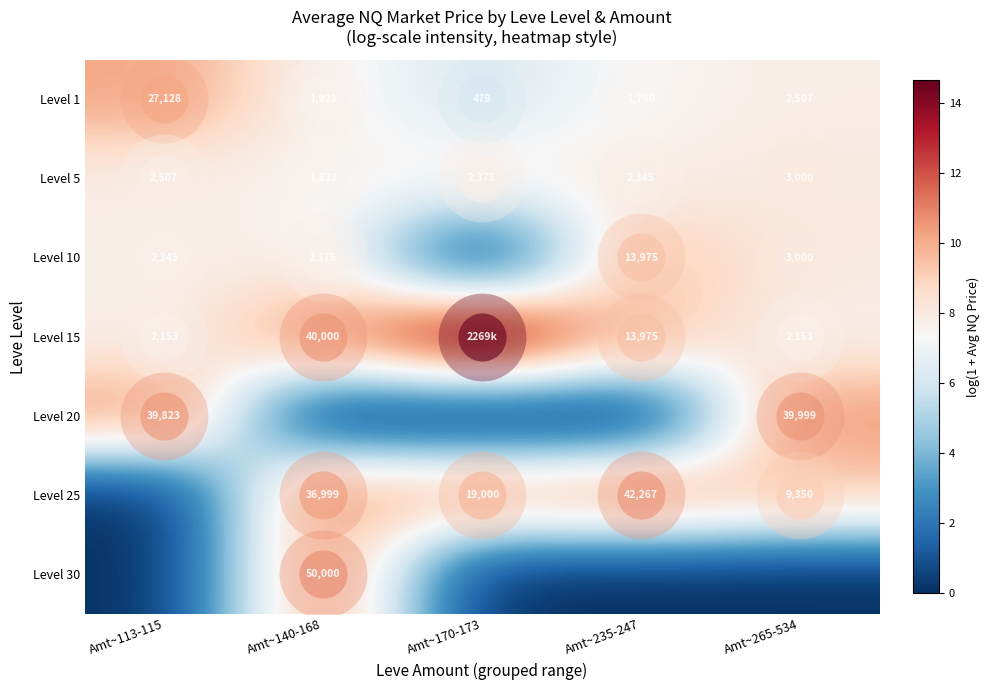

Is it true that Level 30 equals 6.3 at Amt~113-115?

False